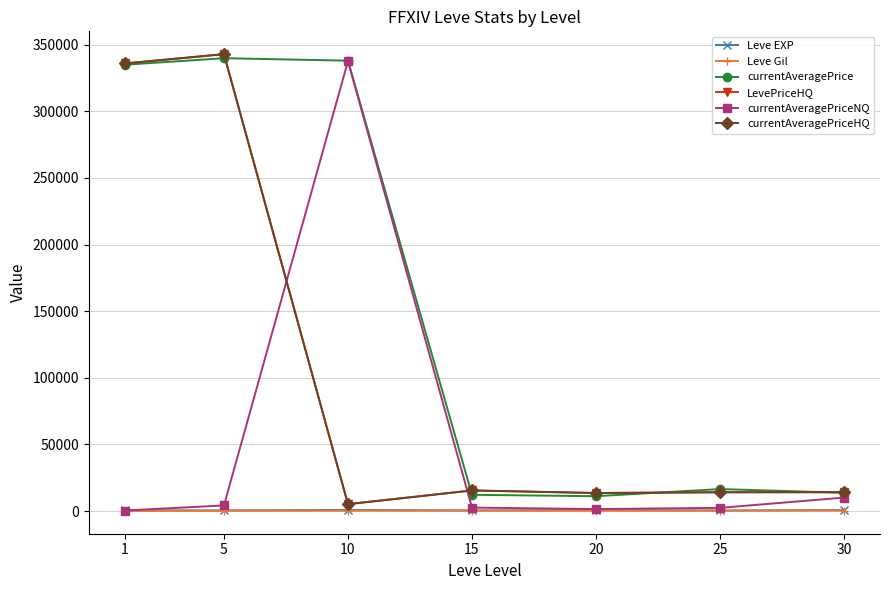

Rank the series by their maximum value, from highest to lowest.

LevePriceHQ, currentAveragePriceHQ, currentAveragePrice, currentAveragePriceNQ, Leve EXP, Leve Gil